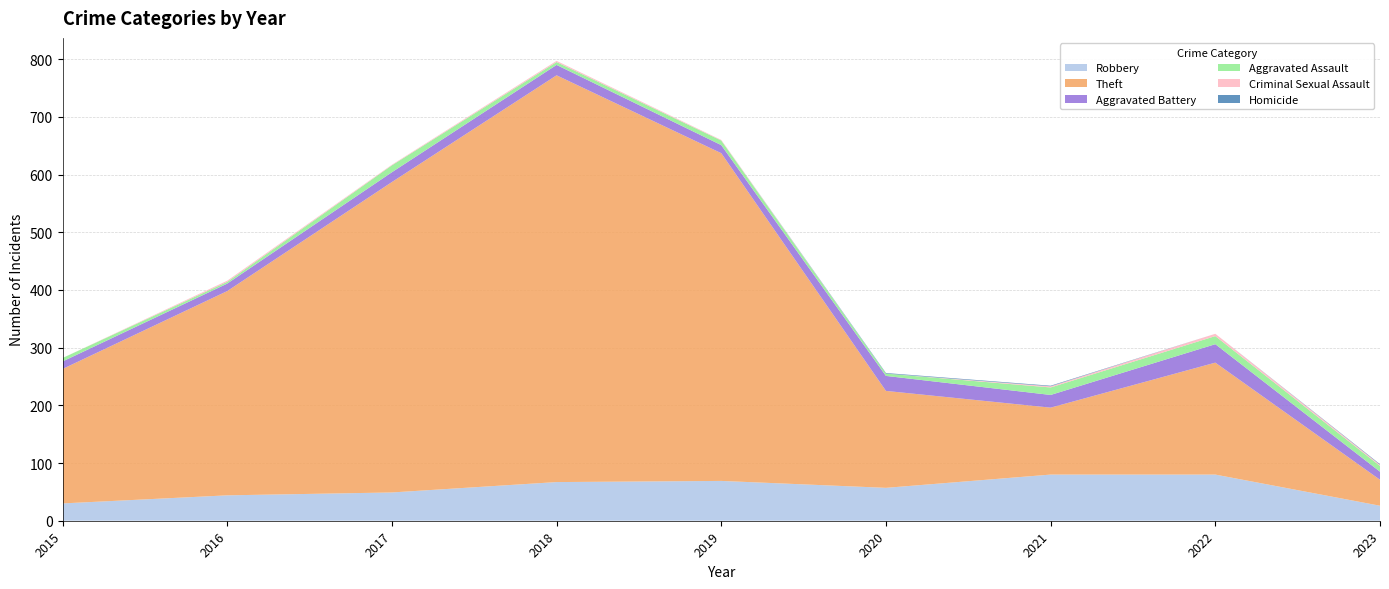

Reading left to right, list all the values displayed in this chart.

Robbery: 2015=30	2016=44	2017=49	2018=67	2019=69	2020=57	2021=80	2022=80	2023=26
Theft: 2015=233	2016=354	2017=538	2018=705	2019=568	2020=168	2021=116	2022=194	2023=45
Aggravated Battery: 2015=13	2016=13	2017=17	2018=18	2019=14	2020=26	2021=22	2022=32	2023=14
Aggravated Assault: 2015=6	2016=3	2017=12	2018=5	2019=8	2020=4	2021=13	2022=14	2023=10
Criminal Sexual Assault: 2015=0	2016=2	2017=1	2018=2	2019=1	2020=0	2021=2	2022=4	2023=2
Homicide: 2015=0	2016=0	2017=0	2018=0	2019=0	2020=1	2021=1	2022=0	2023=1